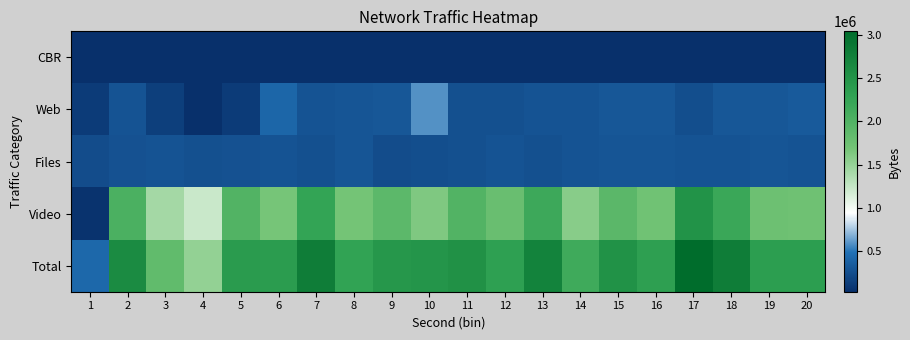

Between 2 and 12, which is larger?

2